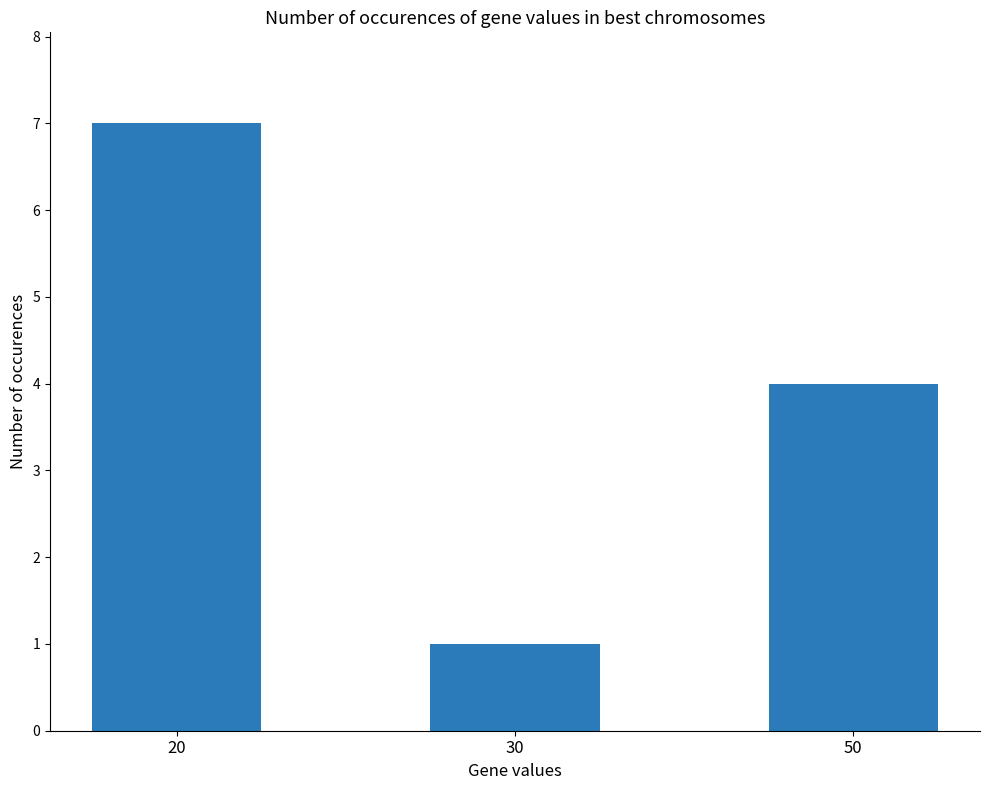

How many data points does each series have?

3